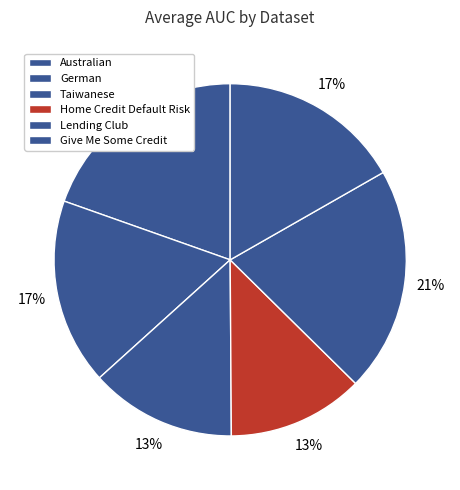

What is the change in value from German to Home Credit Default Risk?

-0.2